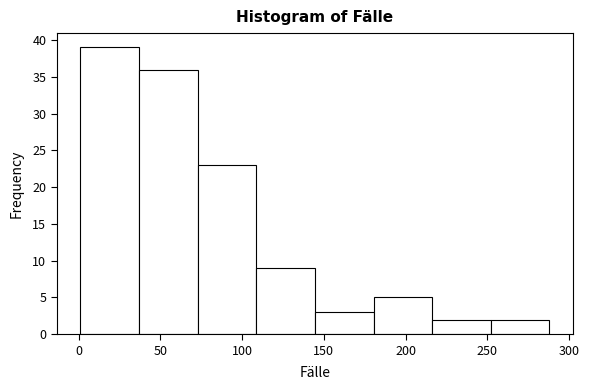

Reading left to right, list every bar in this chart as the range it spans on the x-axis followed by its height. Neither the bar edges nor the heights are printed on the chart, so give them approximately, as read against the axes.

0 to 35: 39
35 to 75: 36
75 to 110: 23
110 to 145: 9
145 to 180: 3
180 to 215: 5
215 to 250: 2
250 to 290: 2